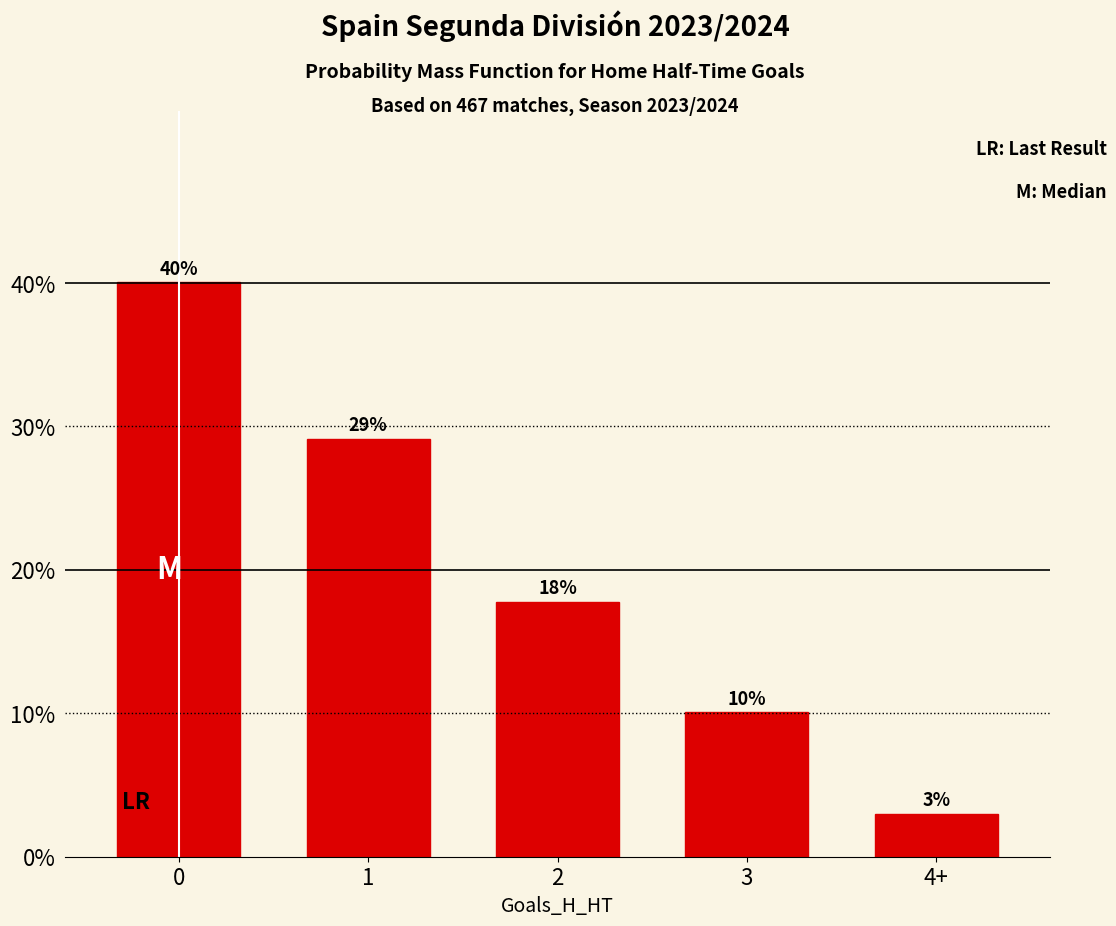

Is it true that the value at 3 is 0.2?

False